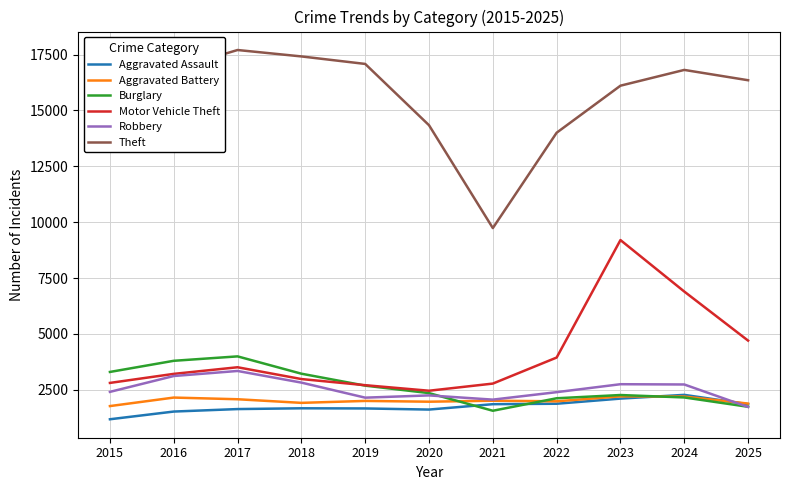

How many series are shown in this chart?

6